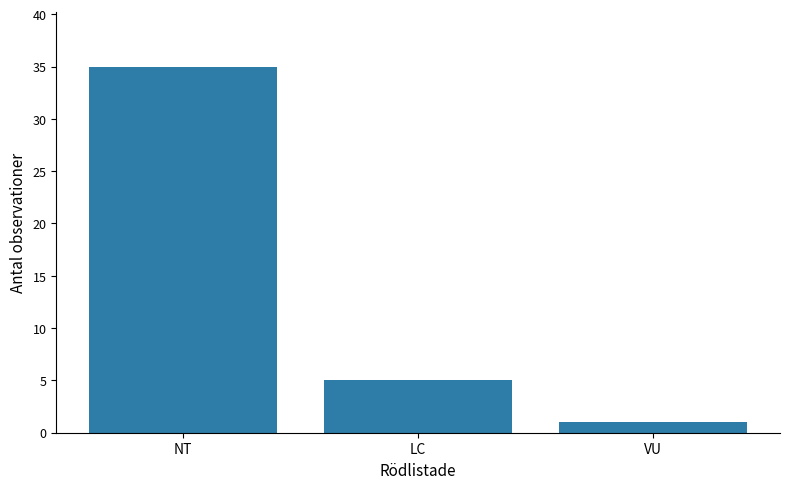

List the labels in order of value, largest first.

NT, LC, VU